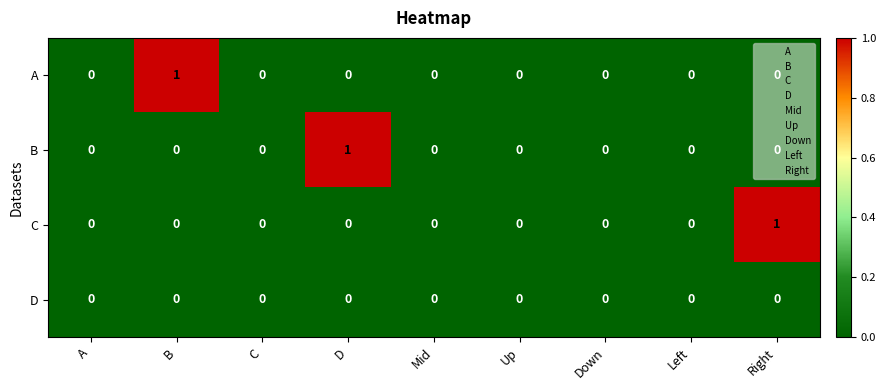

At which label does B reach its peak?

D